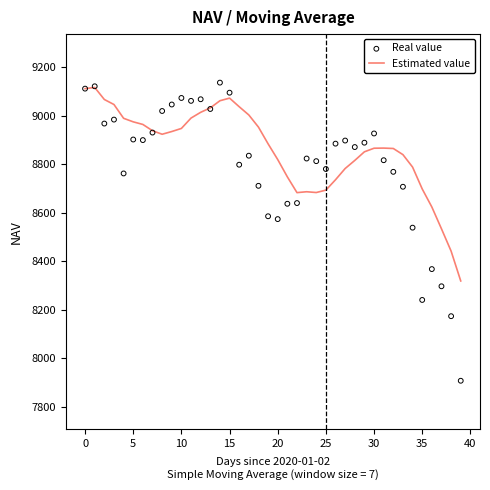

Which series has the widest spread of Y values?

Real value